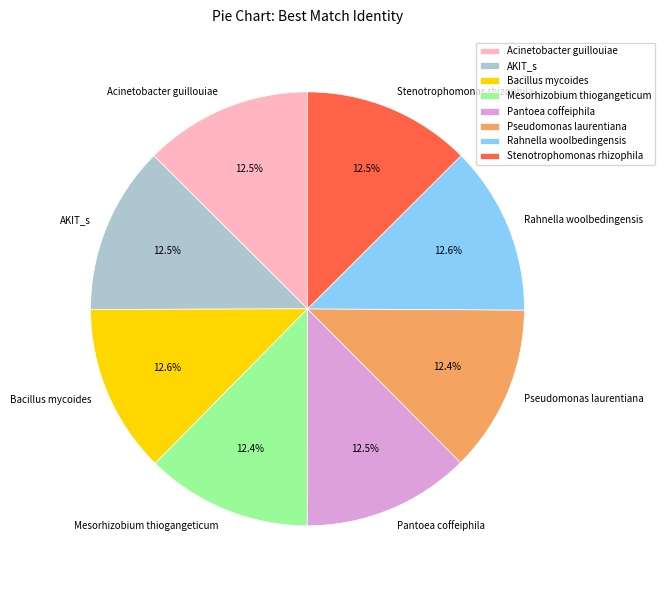

Is there a majority slice in this chart?

No